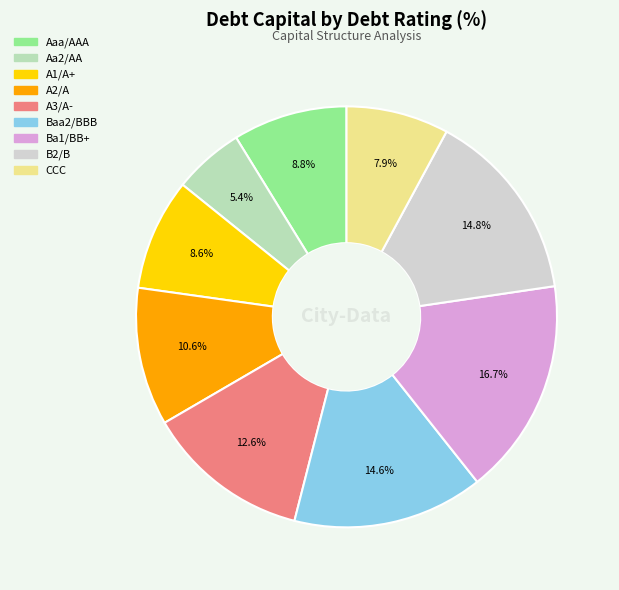

Which category has the smallest portion of the pie?

Aa2/AA